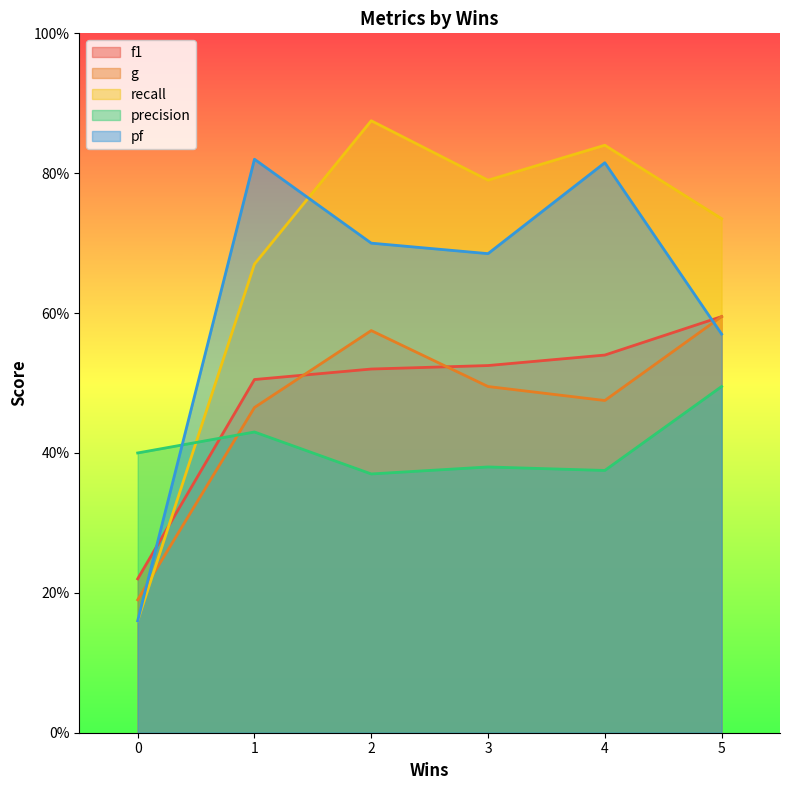

Reading left to right, transcribe all the data shown in this chart.

f1: 0.2	0.5	0.5	0.5	0.5	0.6
g: 0.2	0.5	0.6	0.5	0.5	0.6
recall: 0.2	0.7	0.9	0.8	0.8	0.7
precision: 0.4	0.4	0.4	0.4	0.4	0.5
pf: 0.2	0.8	0.7	0.7	0.8	0.6